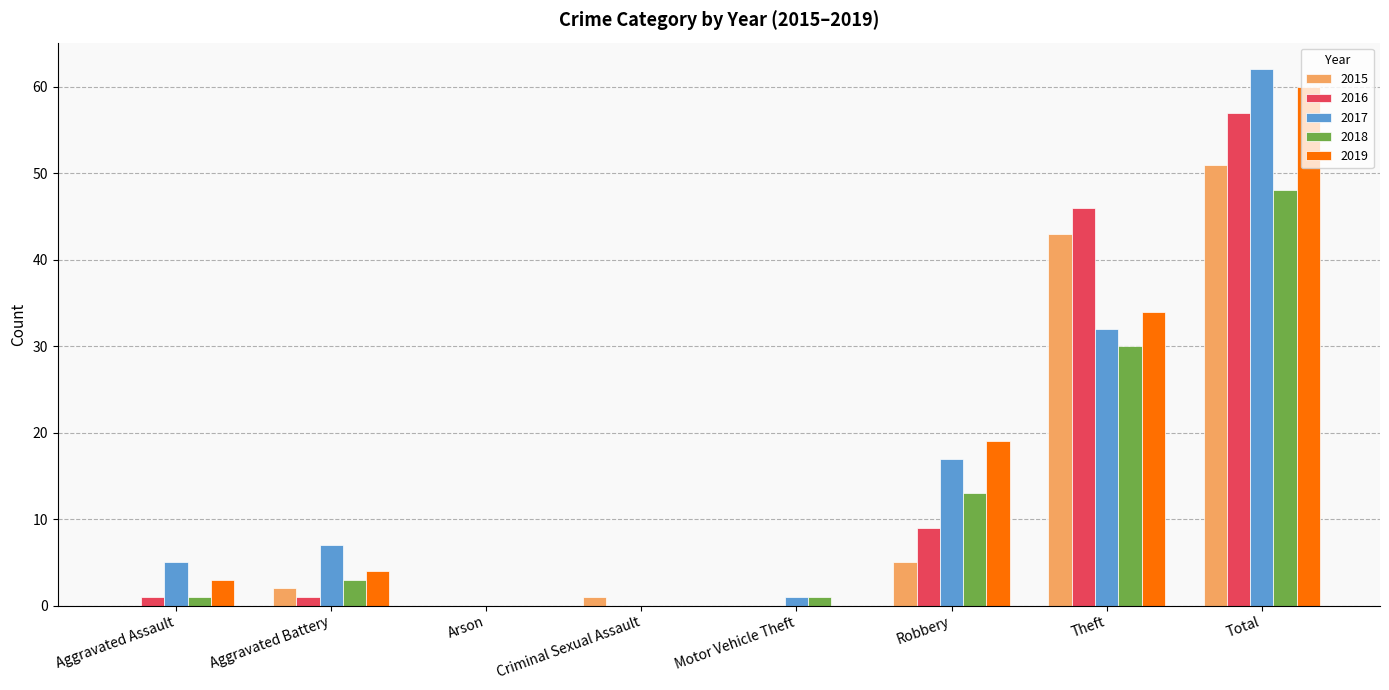

At which label does 2015 reach its peak?

Total